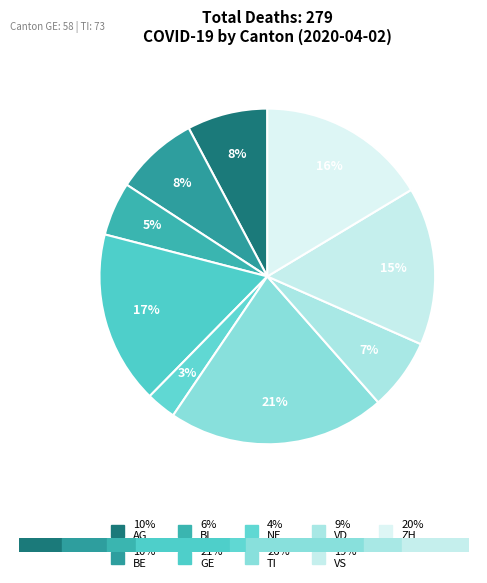

Is there any slice that represents more than half of the pie?

No